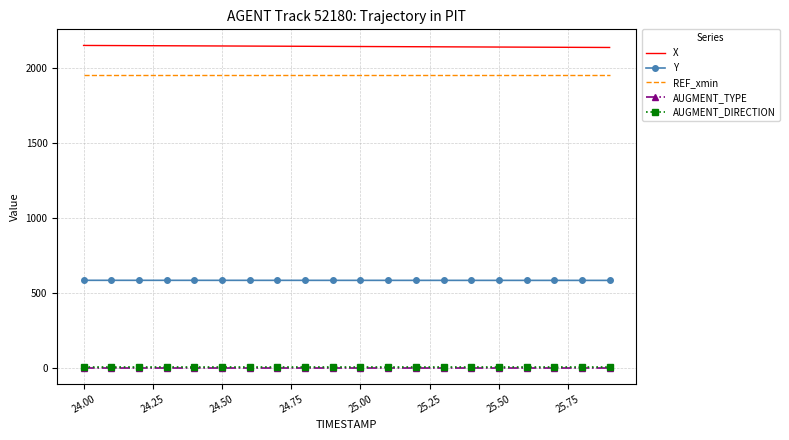

What is the maximum value shown in the chart?

2149.8